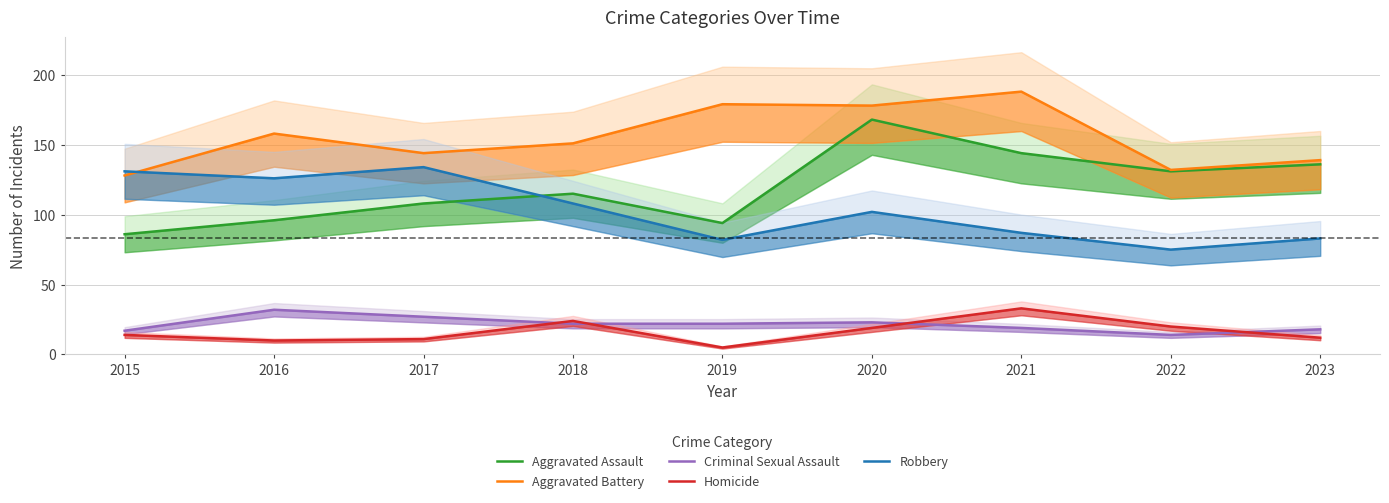

At how many categories does at least one series exceed 171?

3